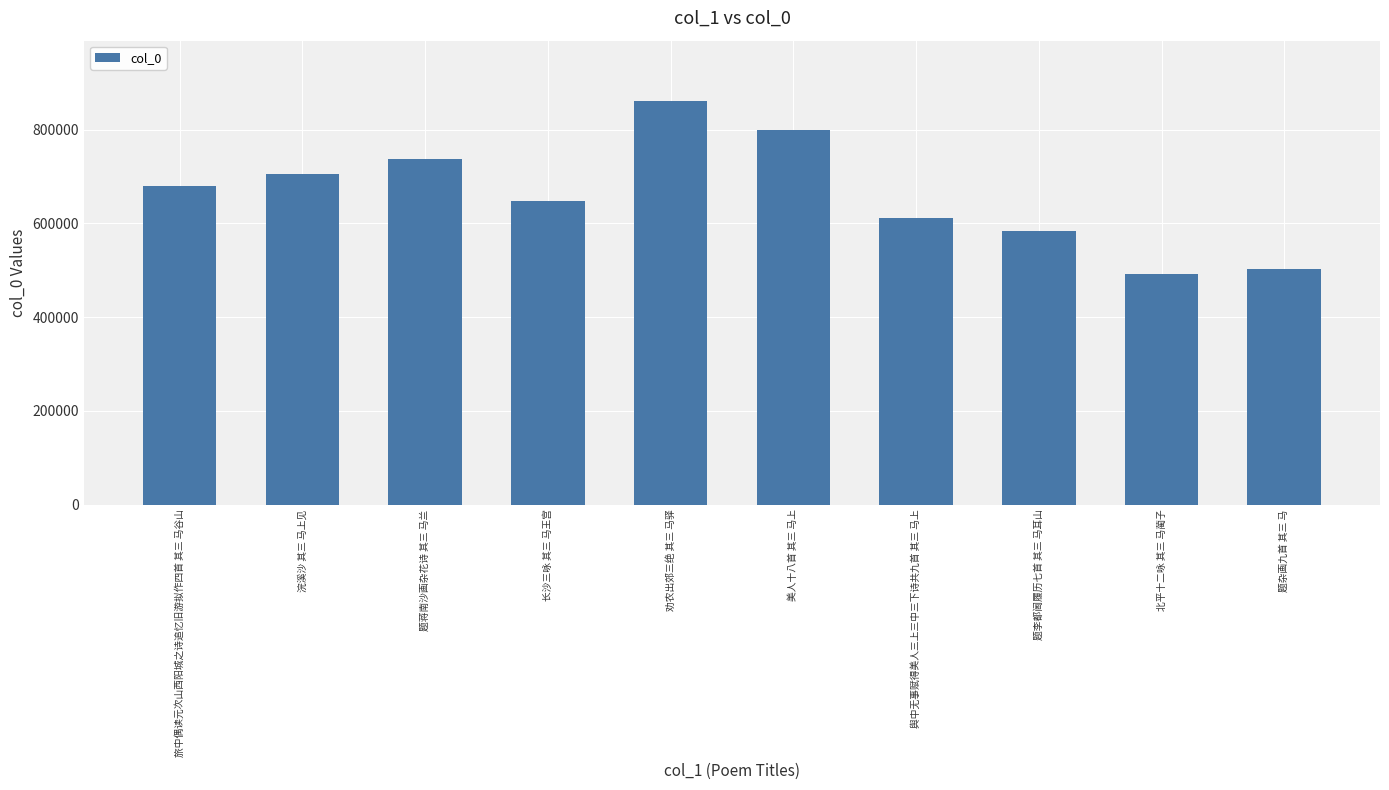

Rank the categories by value from highest to lowest.

劝农出郊三绝 其三 马驿, 美人十八首 其三 马上, 题蒋南沙画杂花诗 其三 马兰, 浣溪沙 其三 马上见, 旅中偶读元次山西阳城之诗追忆旧游拟作四首 其三 马谷山, 长沙三咏 其三 马王宫, 舆中无事赋得美人三上三中三下诗共九首 其三 马上, 题李都阃履历七首 其三 马耳山, 题杂画九首 其三 马, 北平十二咏 其三 马蔺子